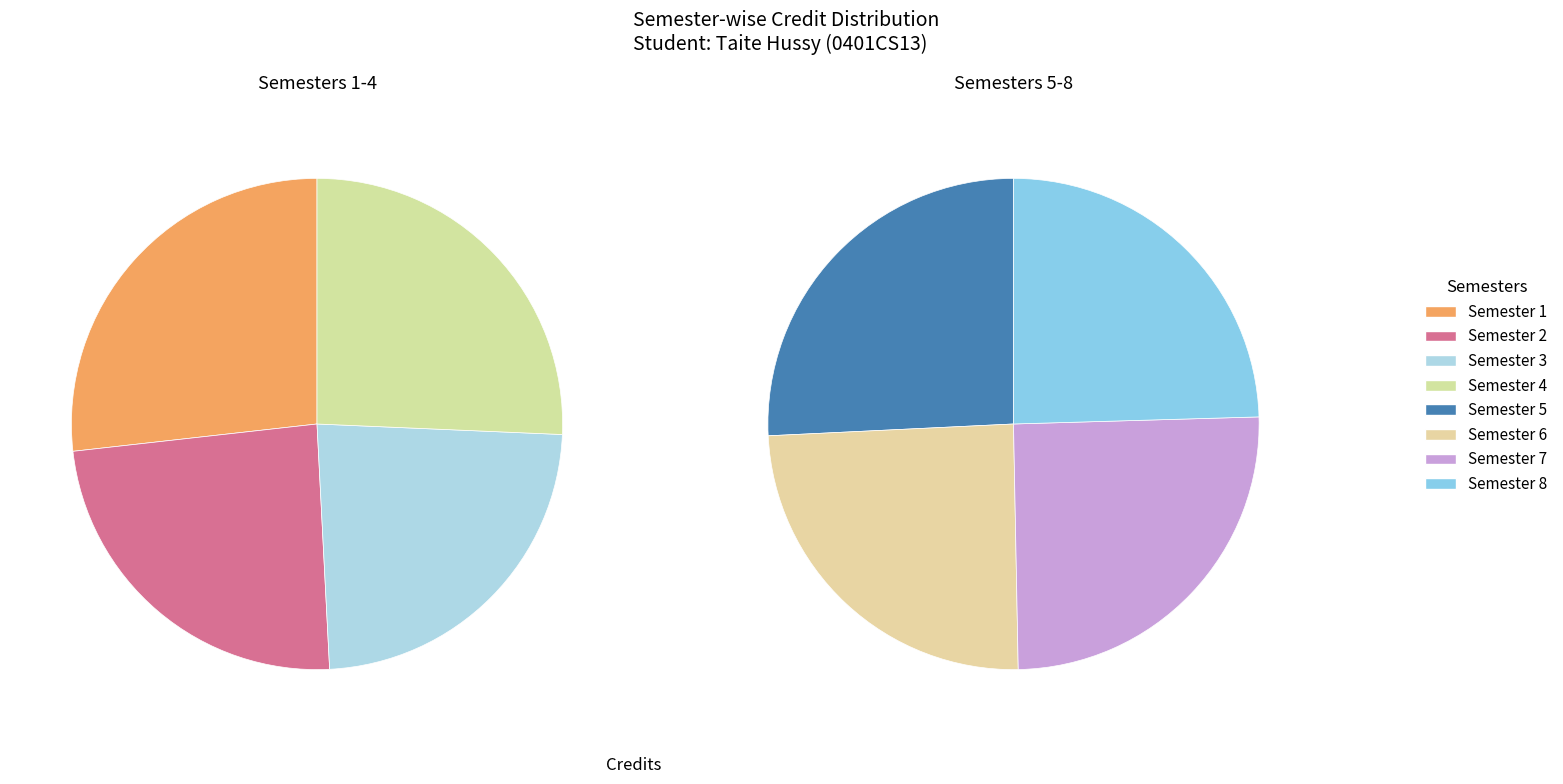

What is the ratio of the value at Semester 2 to the value at Semester 1?

0.9